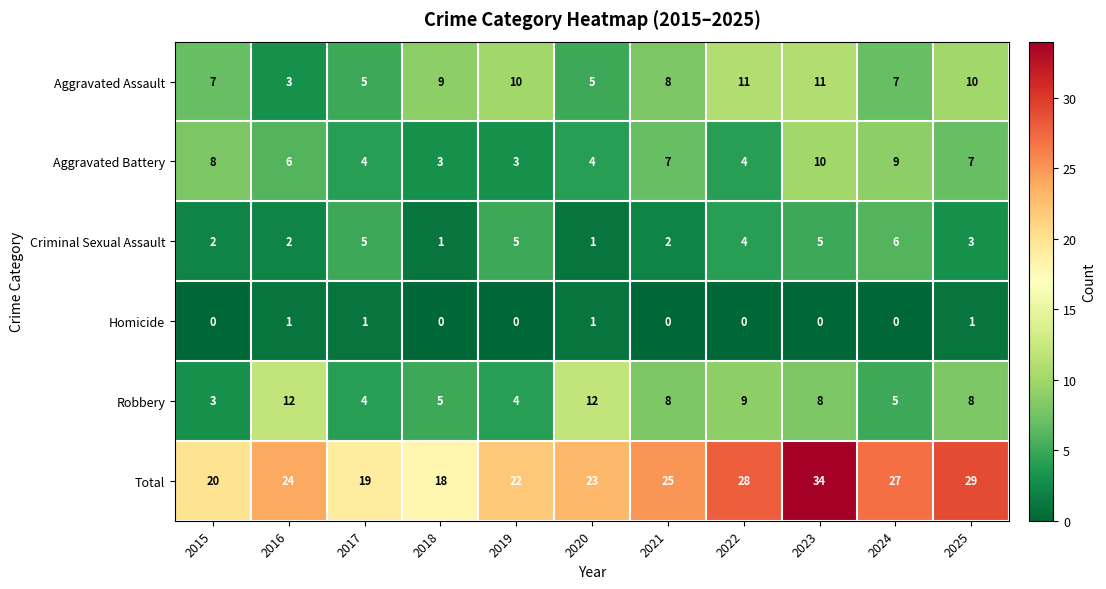

What is the sum of all Robbery values?

78